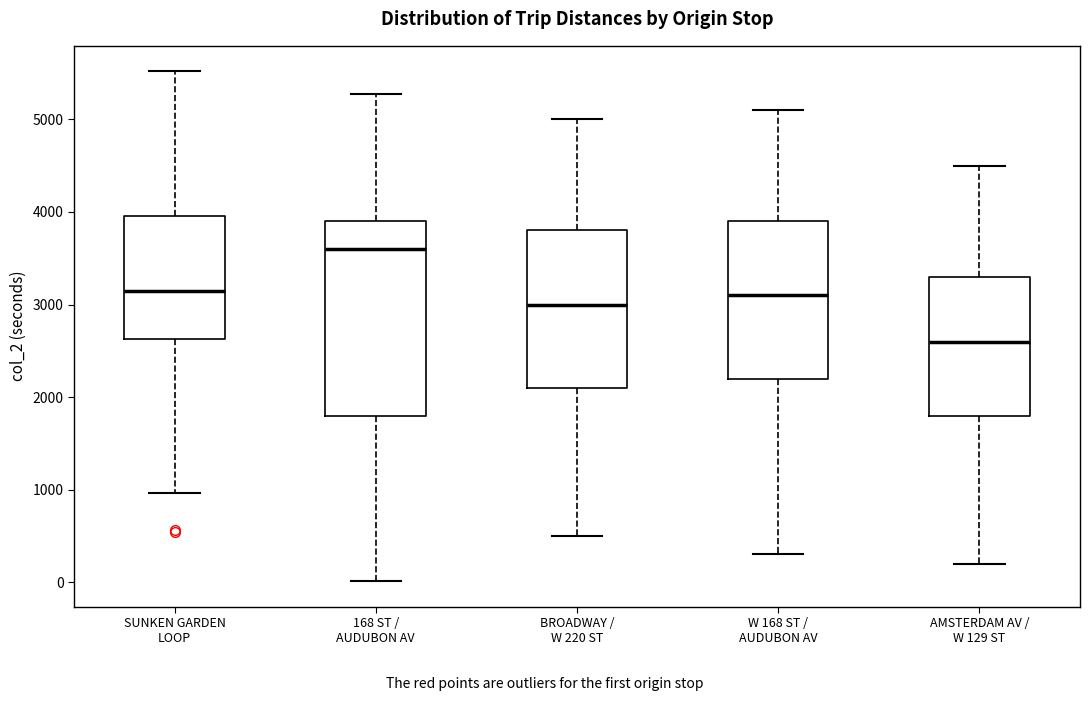

Reading left to right, read every box against the y-axis: the position of its median line, the range the box covers, and the ends of its whiskers. The values are not printed on the chart, so give them approximately, as read against the axis.

SUNKEN GARDEN LOOP: median 3200, box 2600 to 4000, whiskers 1000 to 5500
168 ST / AUDUBON AV: median 3600, box 1800 to 3900, whiskers 0 to 5300
BROADWAY / W 220 ST: median 3000, box 2100 to 3800, whiskers 500 to 5000
W 168 ST / AUDUBON AV: median 3100, box 2200 to 3900, whiskers 300 to 5100
AMSTERDAM AV / W 129 ST: median 2600, box 1800 to 3300, whiskers 200 to 4500